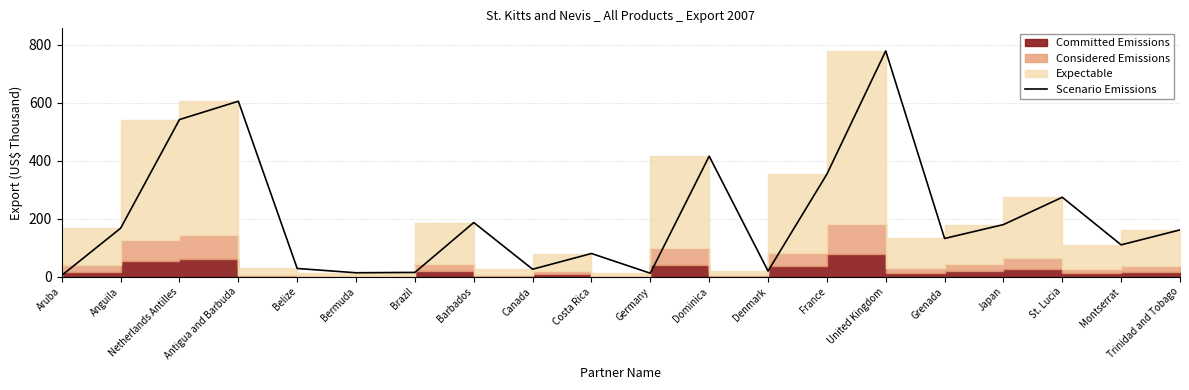

How many values exceed 161?

10